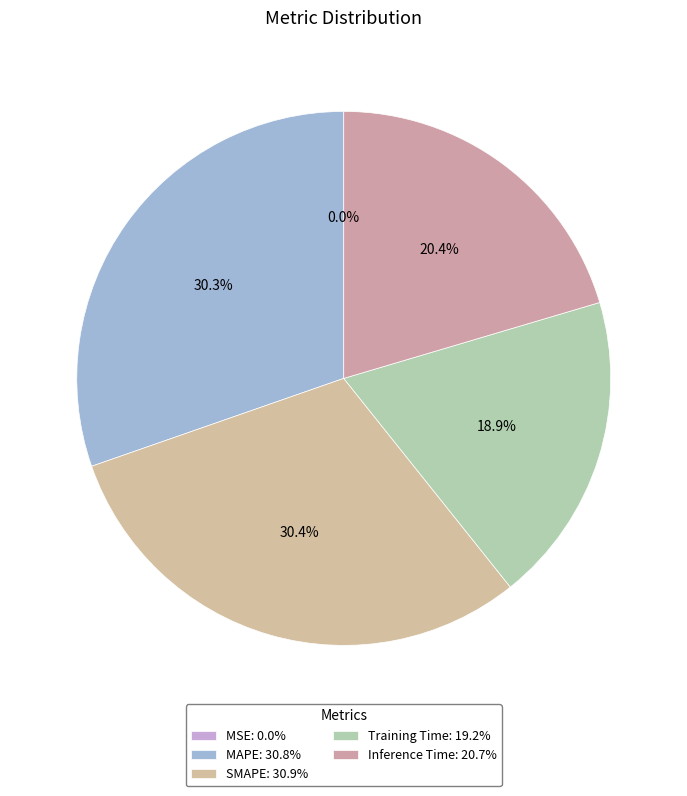

To the nearest percent, what portion does MAPE represent?

30%